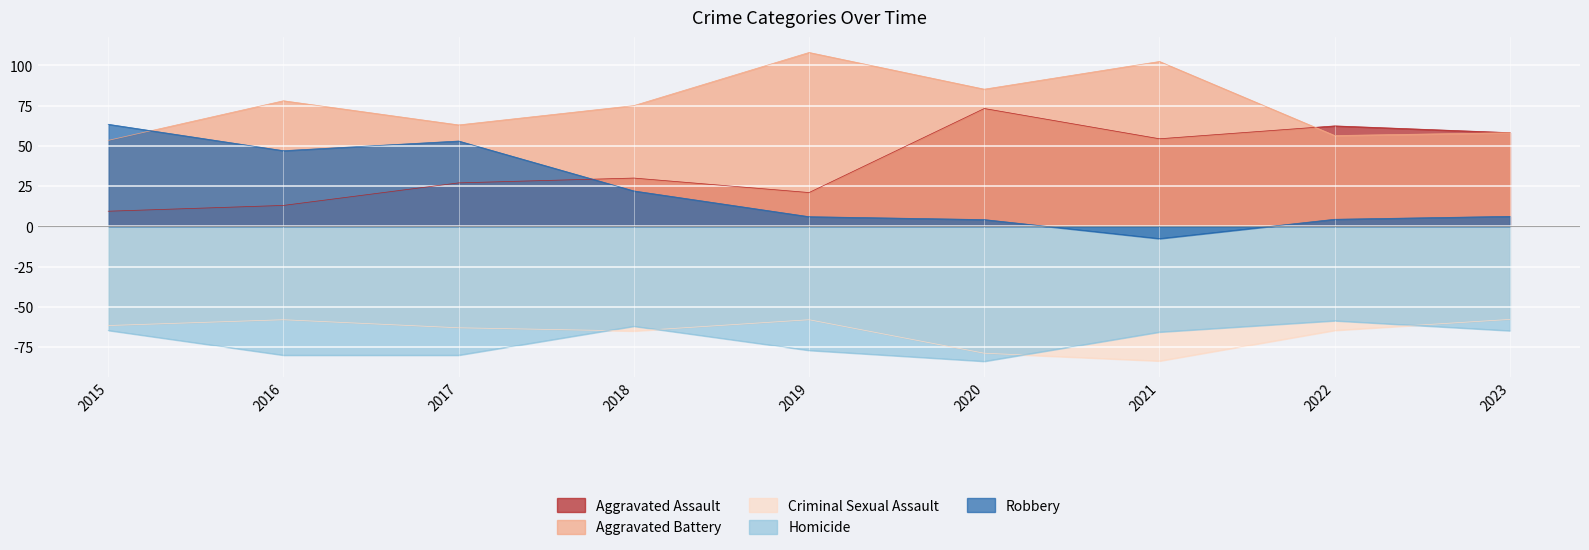

True or false: Aggravated Battery and Criminal Sexual Assault cross at least once.

False